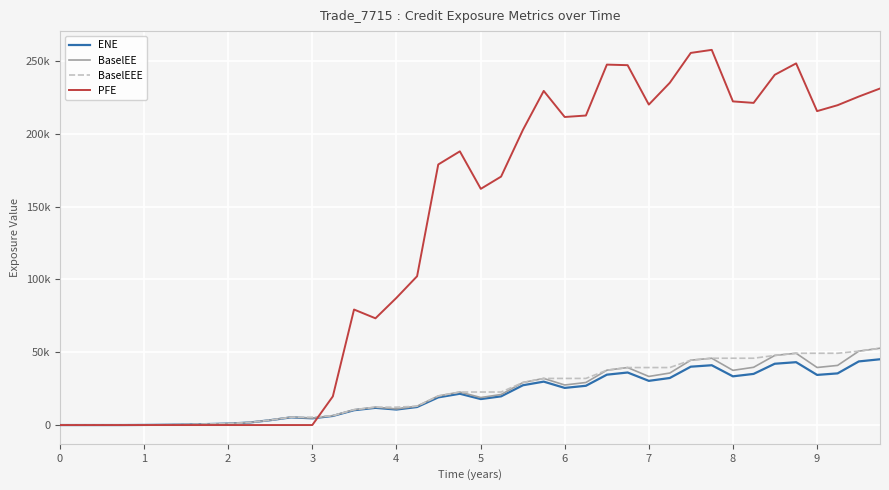

What is the maximum value for BaselEEE?

52735.2